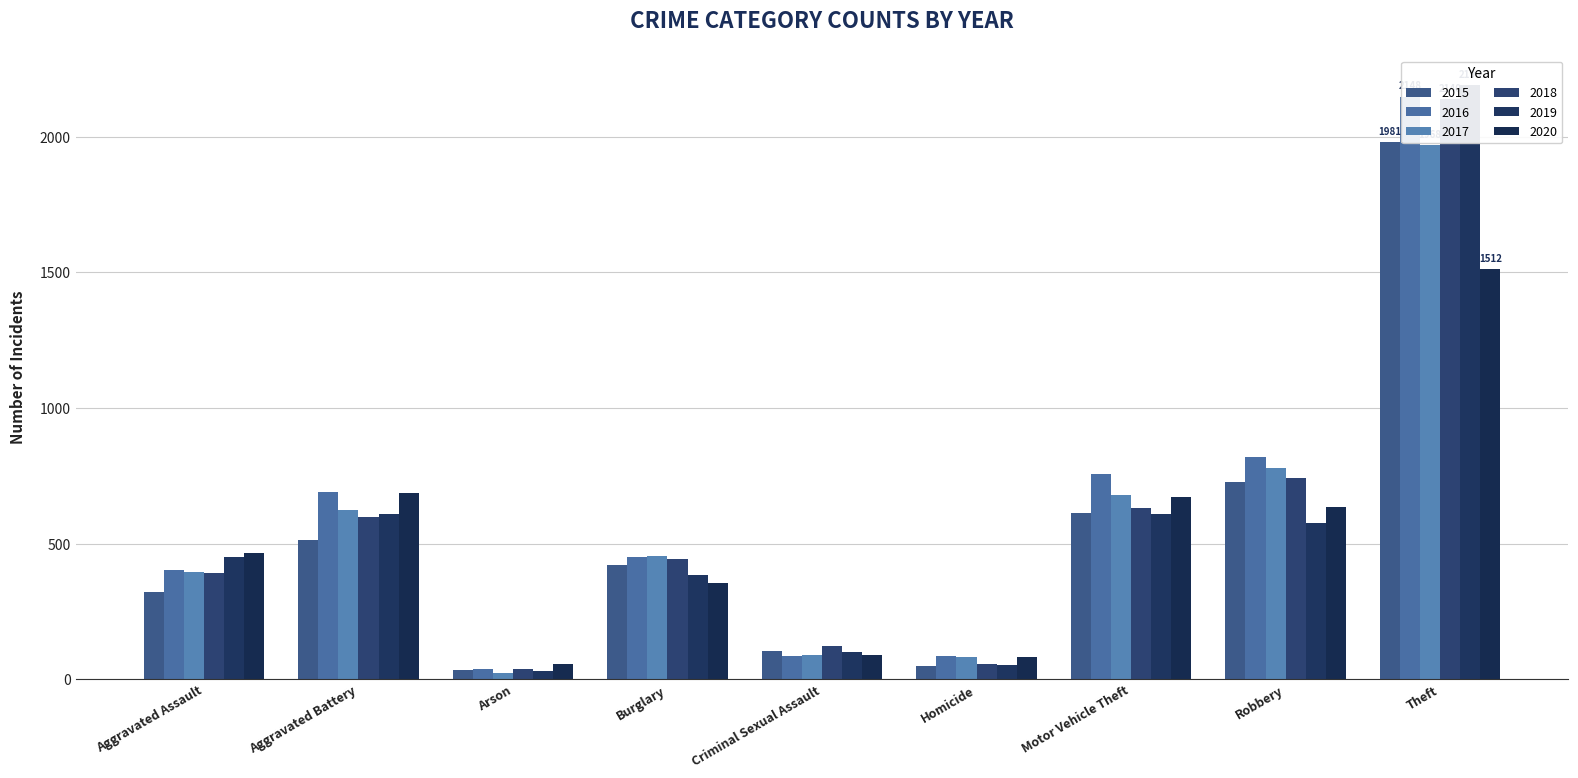

At which label is 2019 closest to 1111?

Motor Vehicle Theft